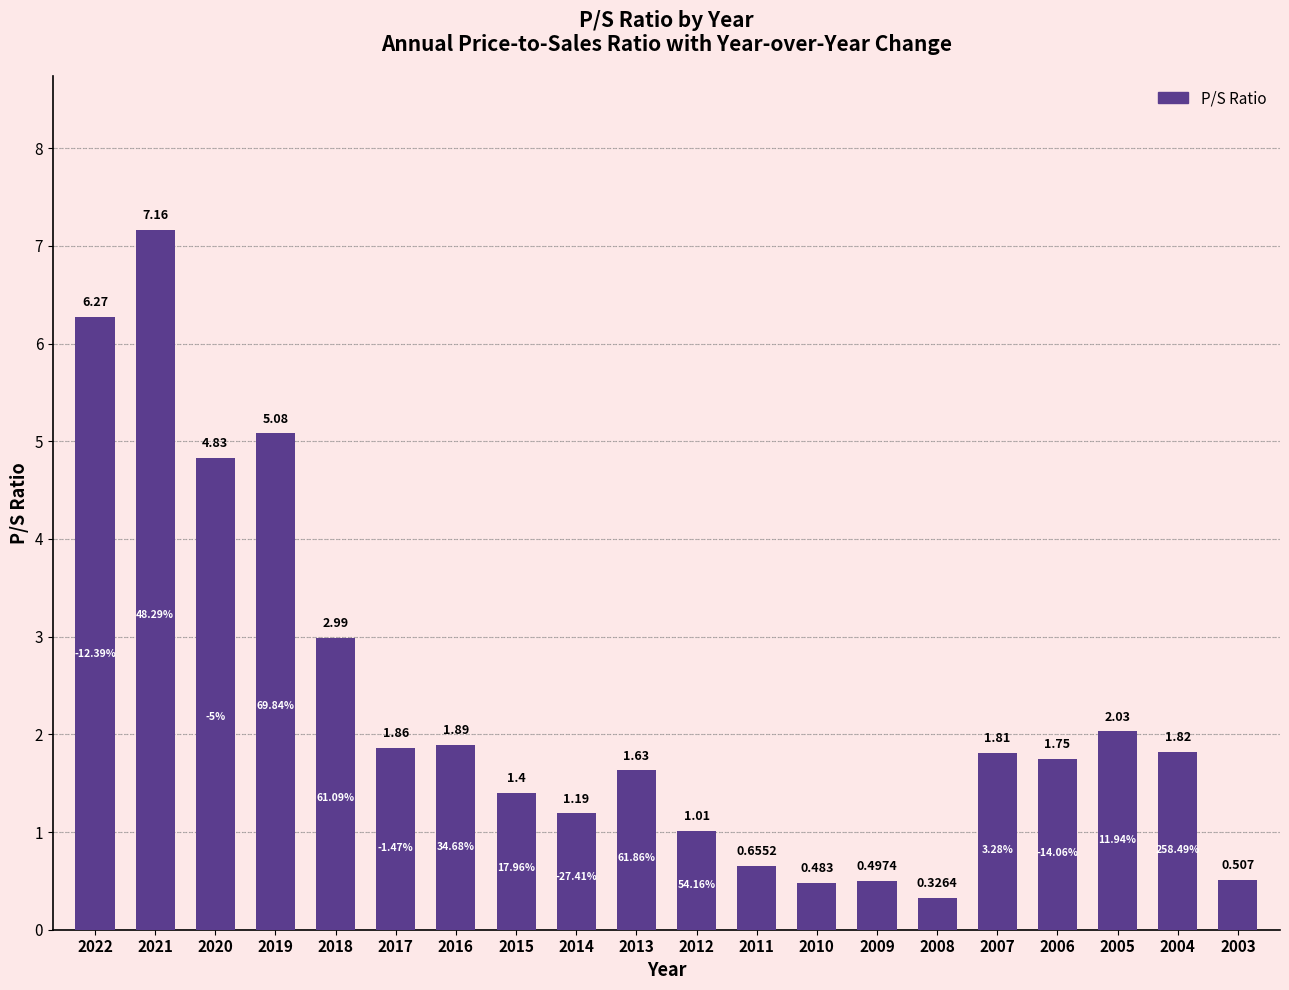

Which has a higher value, 2013 or 2021?

2021